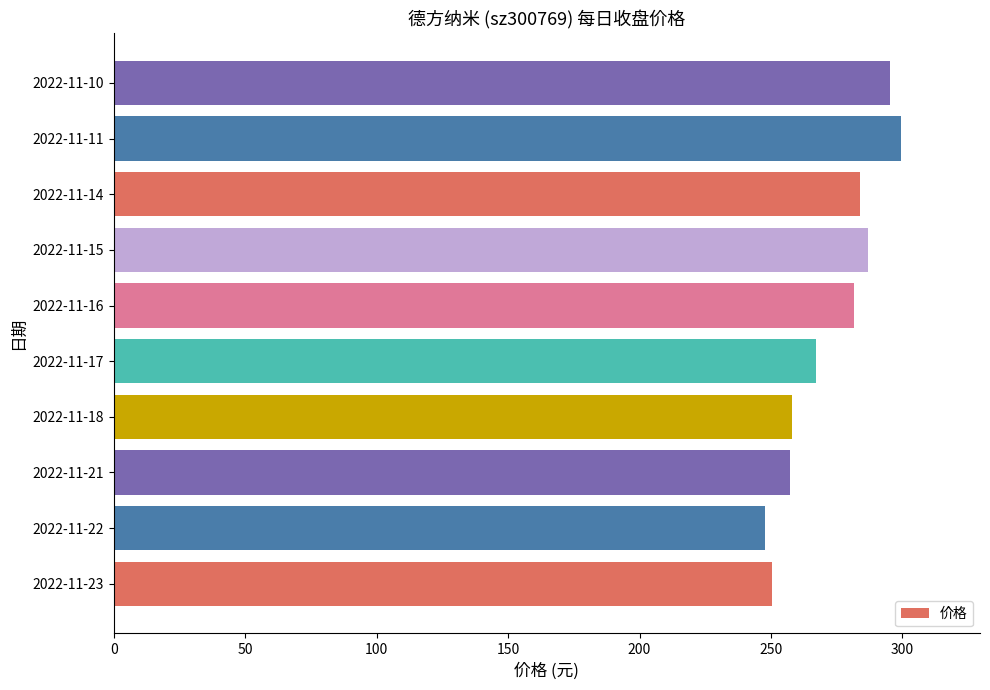

What is the smallest value displayed?

247.6